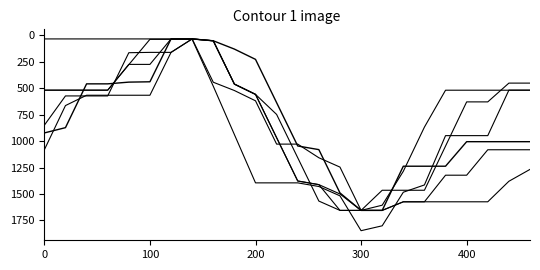

How many lines are shown in the chart?

6